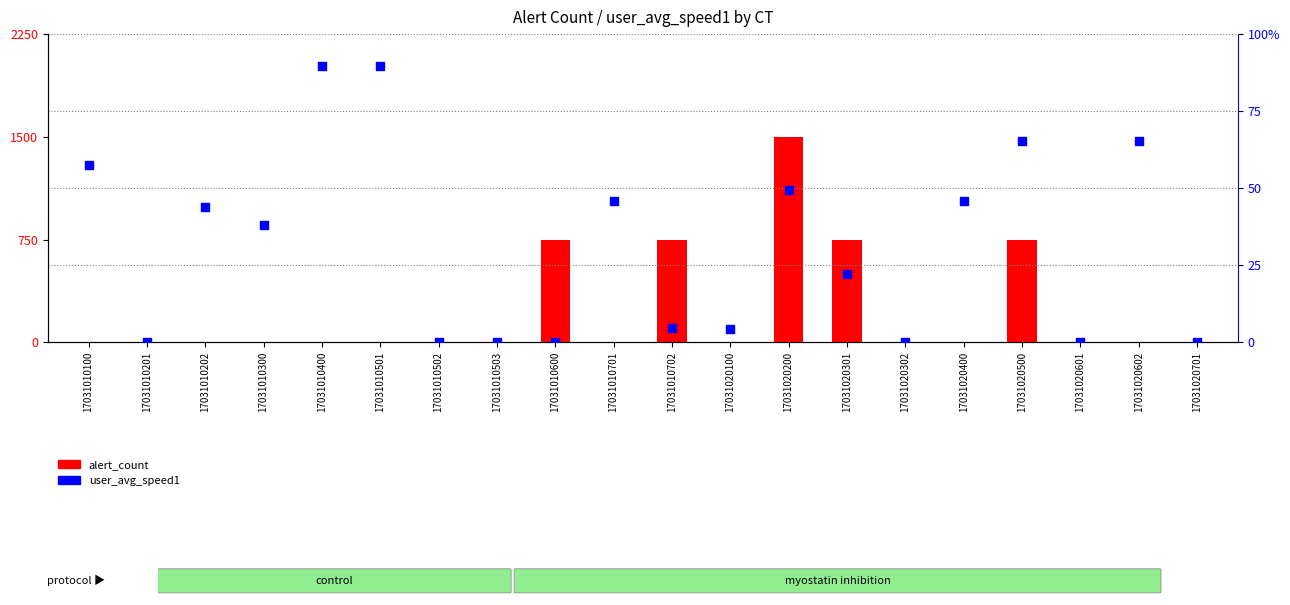

Which series has the largest Y range (max minus min)?

user_avg_speed1